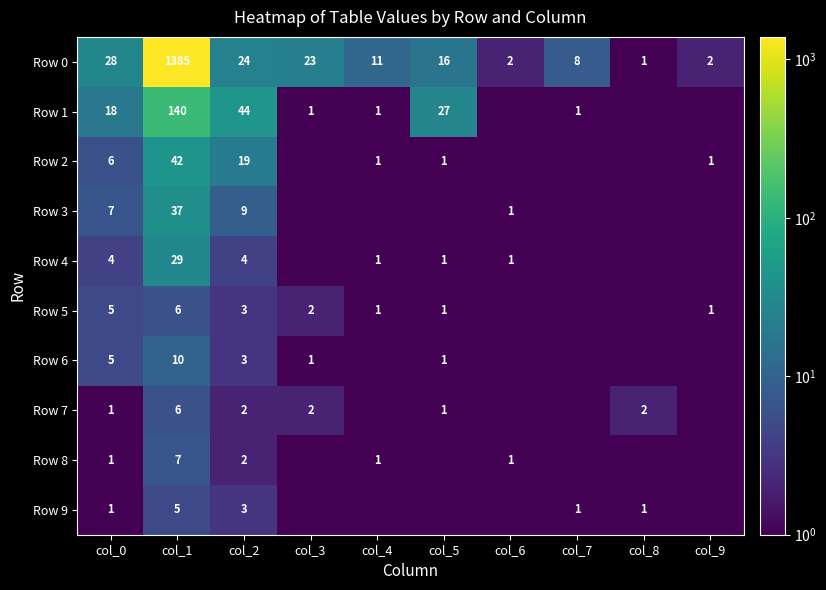

Is the value of Row 2 at col_1 greater than the value of Row 1 at col_5?

Yes